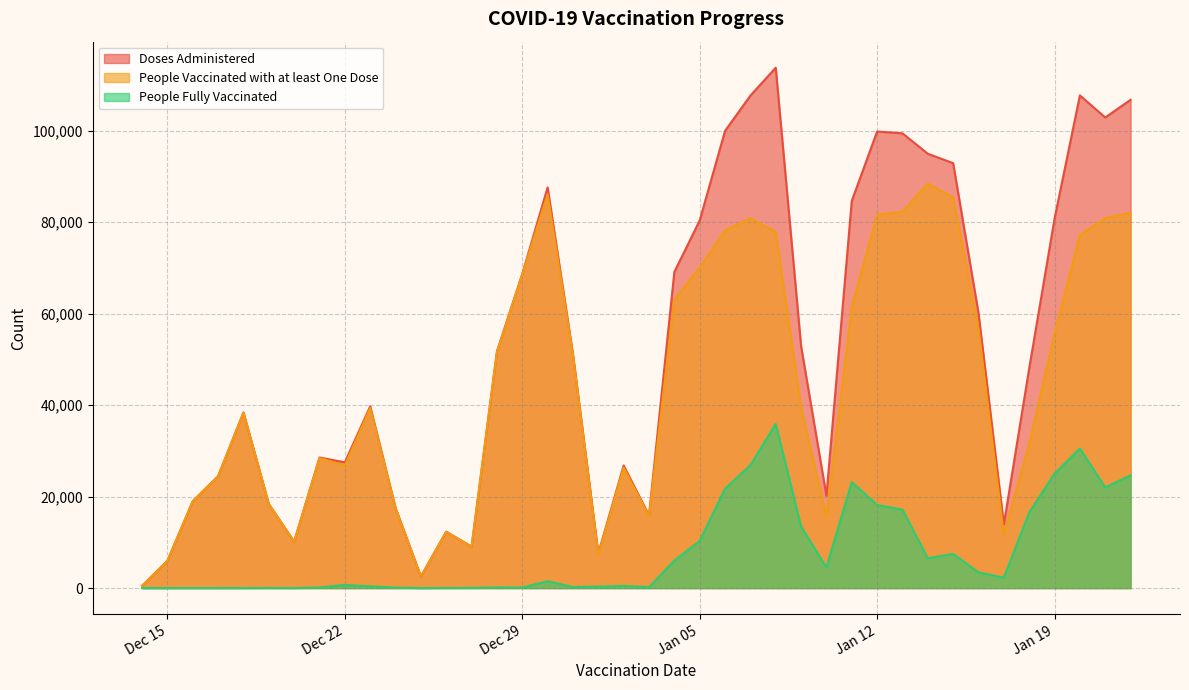

At which category does the chart reach its peak across all series?

2021-01-08